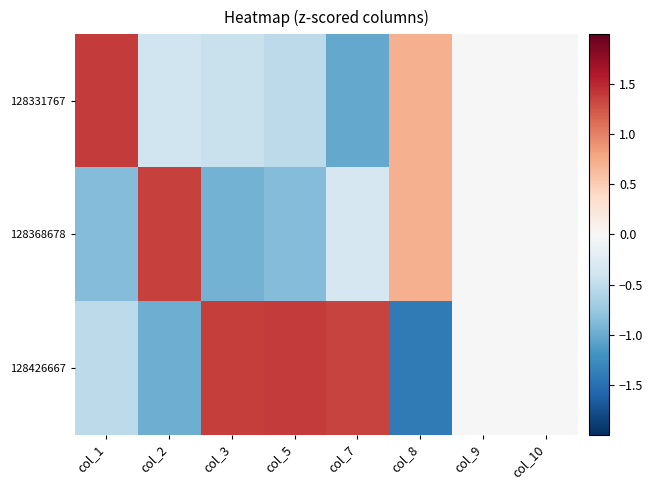

What is the spread (max minus min) of values at col_7?

2.4